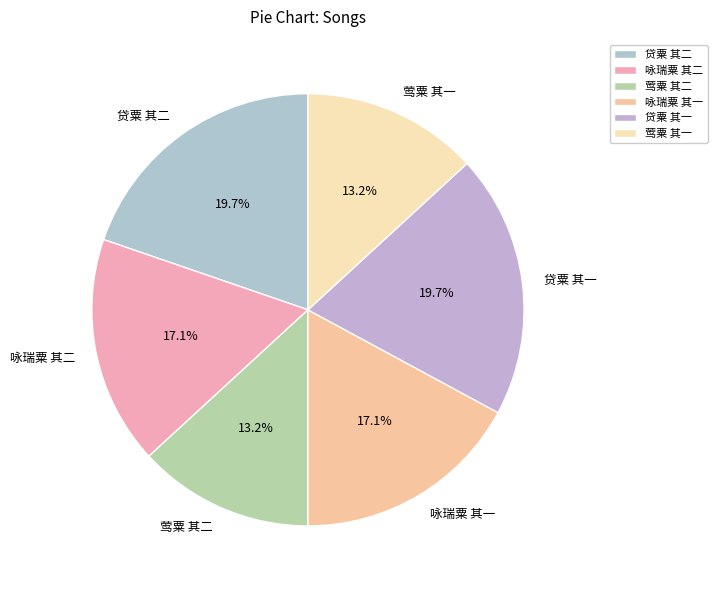

To the nearest percent, what is the difference between the 咏瑞粟 其一 and 贷粟 其二 slice percentages?

3%